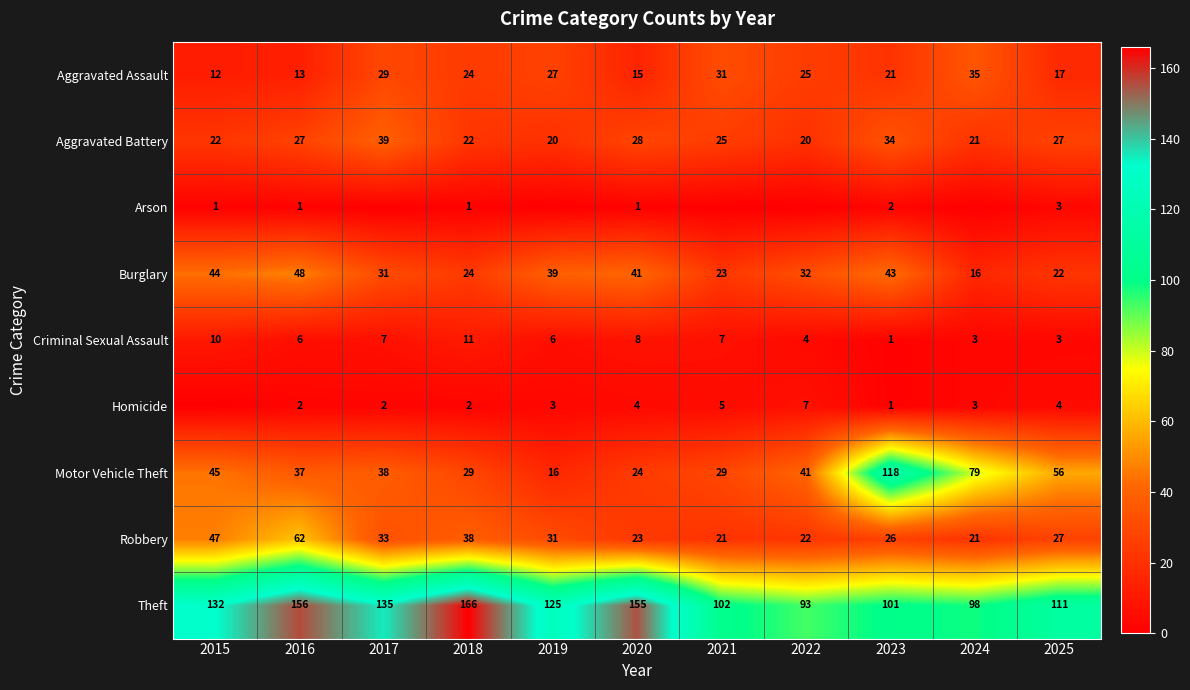

What is the approximate value of Theft at 2019?

125